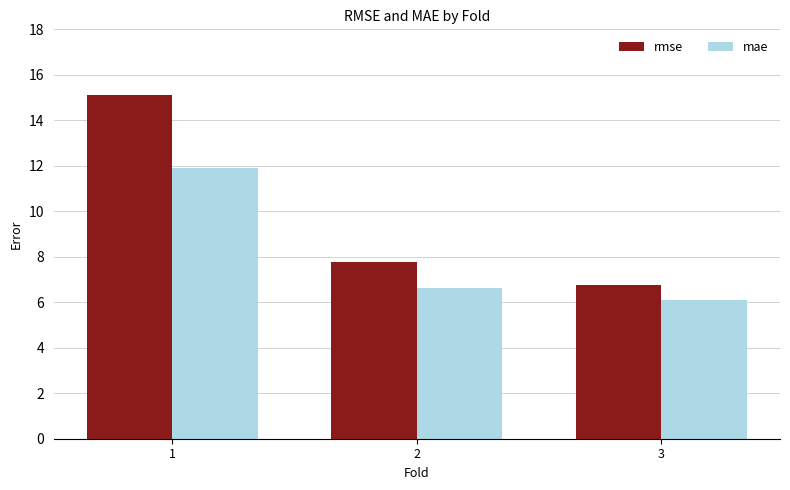

Reading left to right, list all the values displayed in this chart.

rmse: 1=15.1	2=7.8	3=6.7
mae: 1=11.9	2=6.6	3=6.1